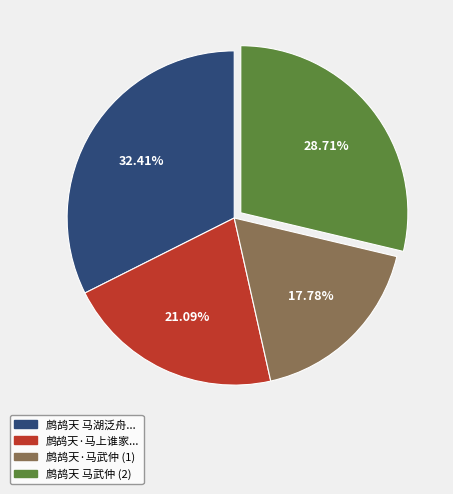

What is the ratio of the value at 鹧鸪天·马武仲 (1) to the value at 鹧鸪天 马湖泛舟...?

0.5